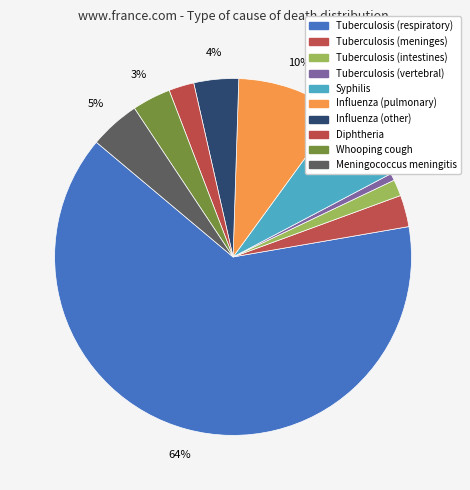

To the nearest percent, what is the average slice percentage?

10%